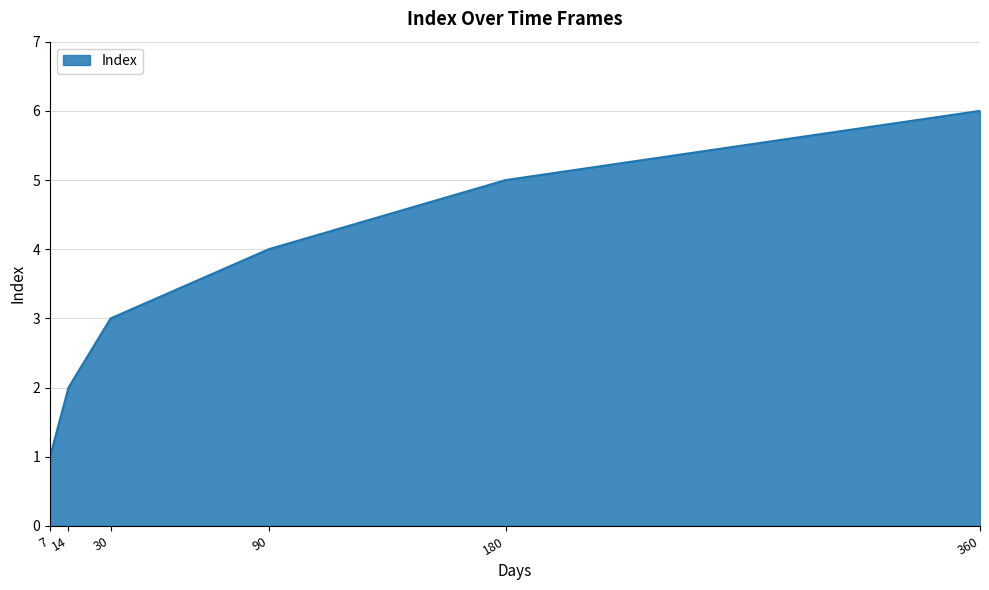

True or false: the data shows 5 at 180.

True